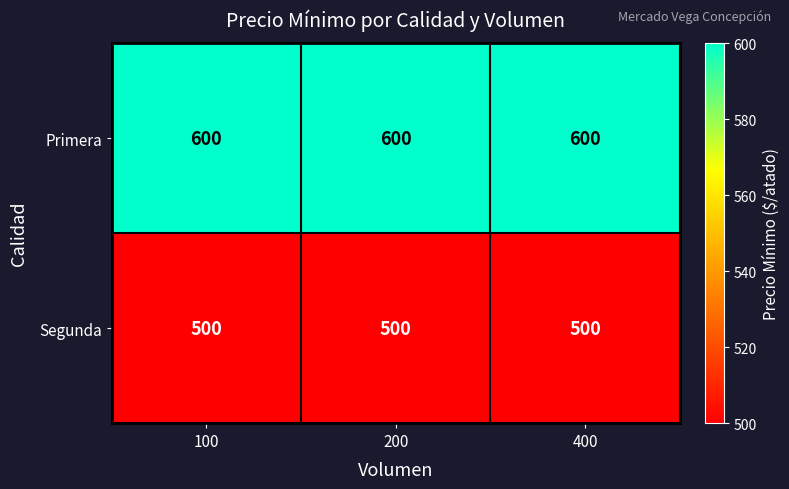

What is the approximate value of Primera at 100?

600